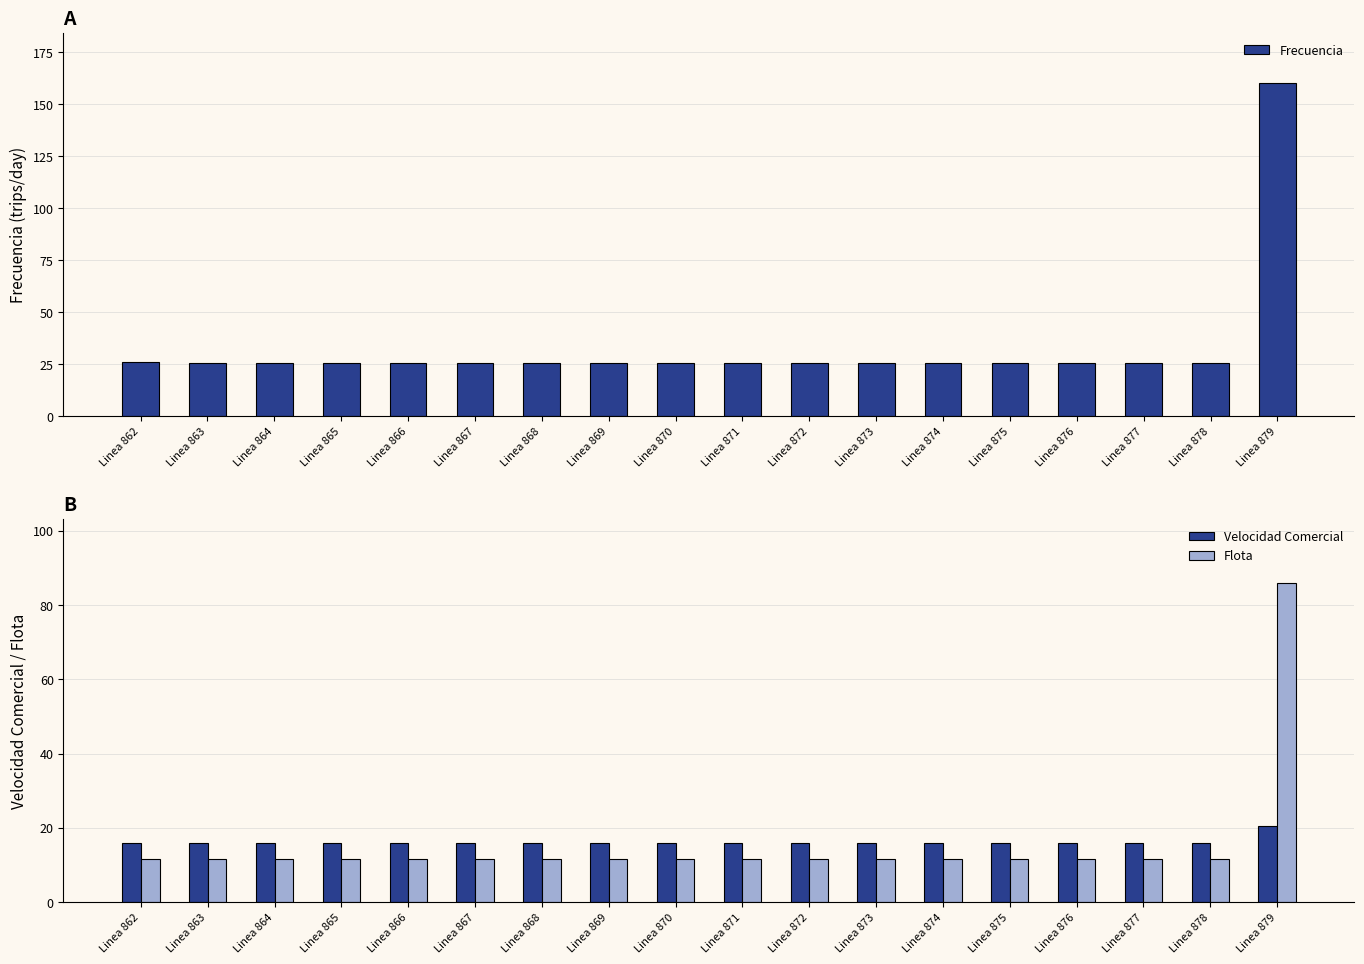

Reading left to right, list all the values displayed in this chart.

Frecuencia: 25.8	25.8	25.7	25.7	25.6	25.6	25.5	25.5	25.5	25.5	25.4	25.4	25.5	25.4	25.4	25.4	25.4	160.3
Velocidad Comercial: 15.9	15.9	15.9	15.9	15.9	15.9	15.9	15.9	15.9	15.9	15.9	15.9	15.9	15.9	15.9	15.9	15.9	20.5
Flota: 11.8	11.7	11.7	11.7	11.7	11.7	11.6	11.6	11.6	11.6	11.6	11.6	11.6	11.6	11.6	11.6	11.6	86.0